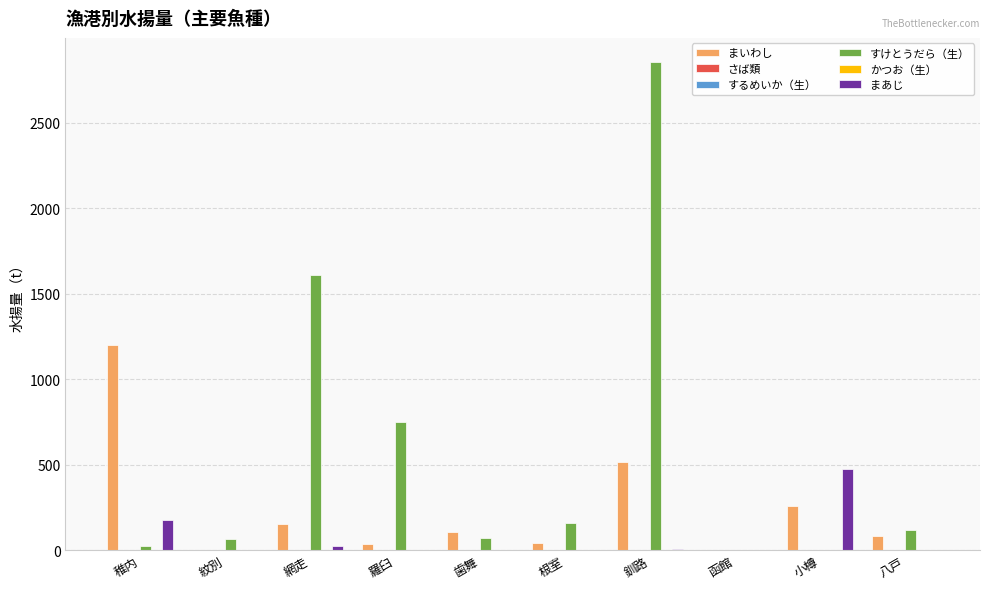

Which series changed the most between 網走 and 函館?

すけとうだら（生）